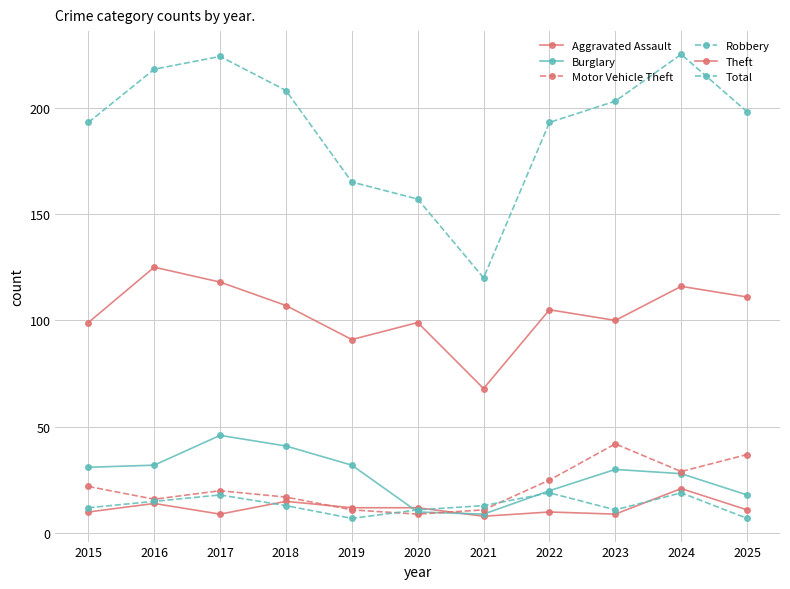

Is it true that Theft equals 91 at 2021?

False